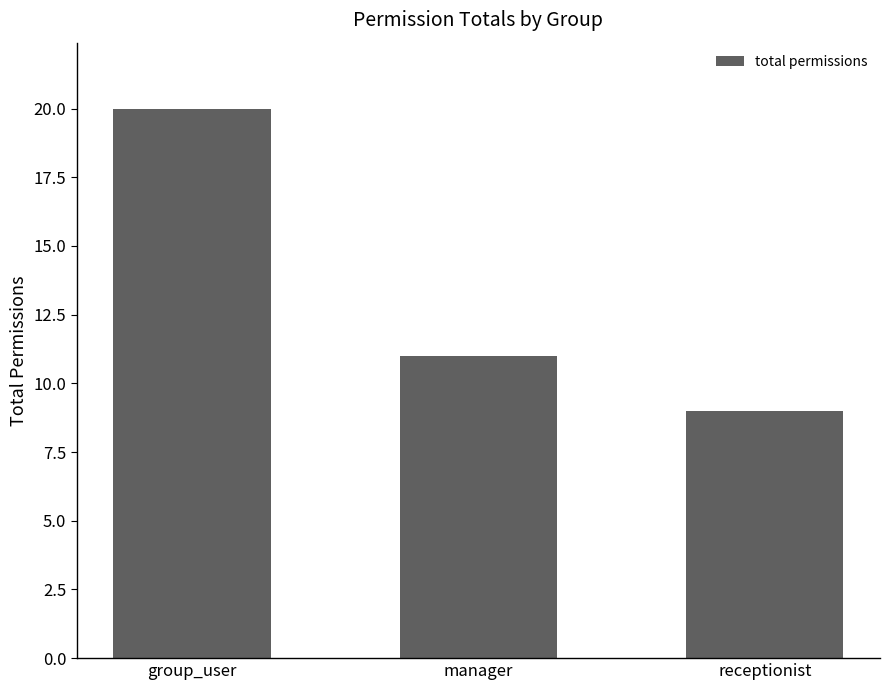

Count the number of data series in this chart.

1